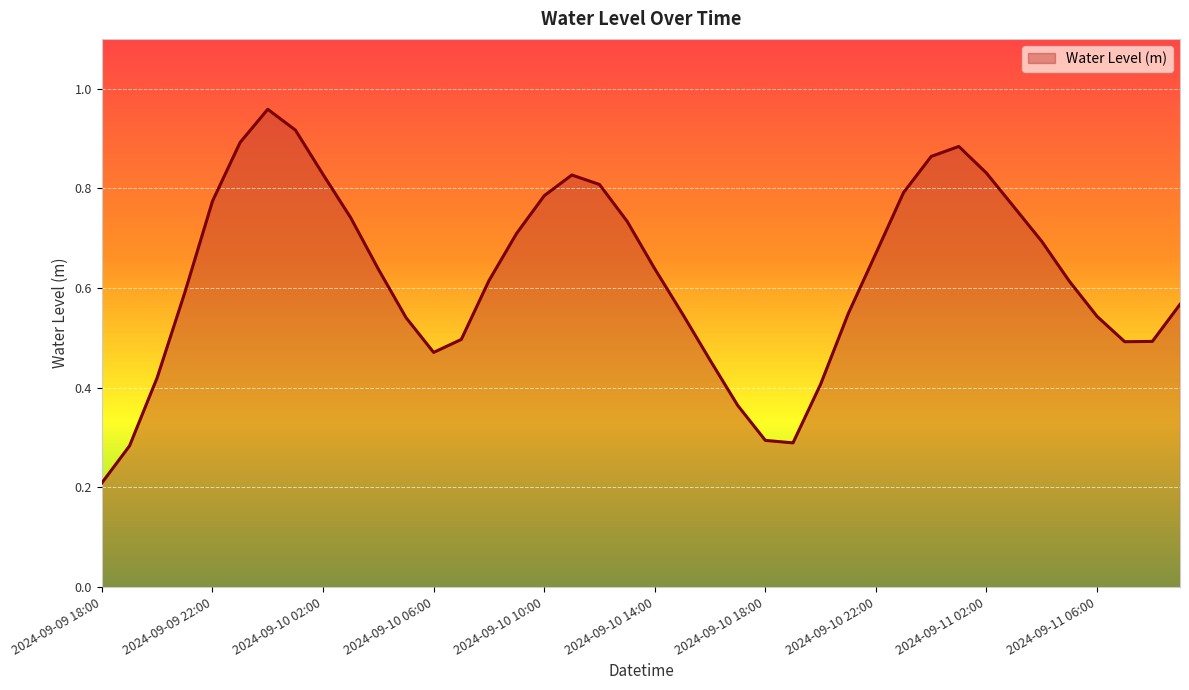

Is this an area chart (filled region under the line)?

Yes